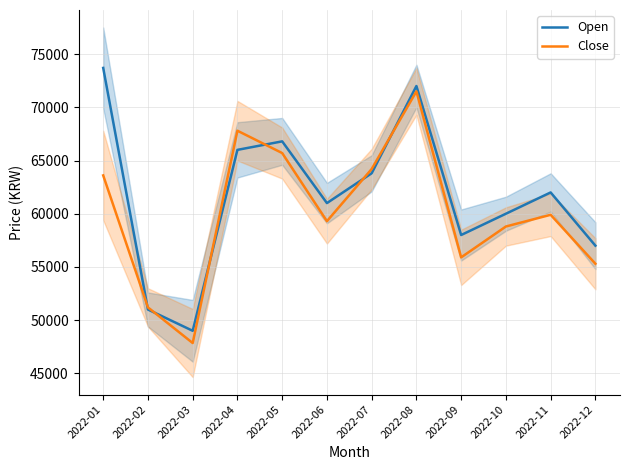

Is it true that Close equals 23243 at 2022-01?

False